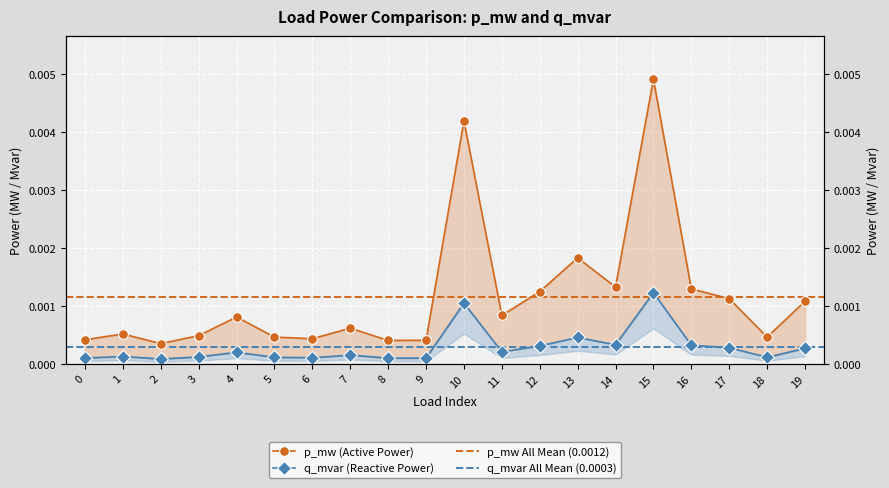

List the series in order of their overall mean, lowest first.

q_mvar, p_mw